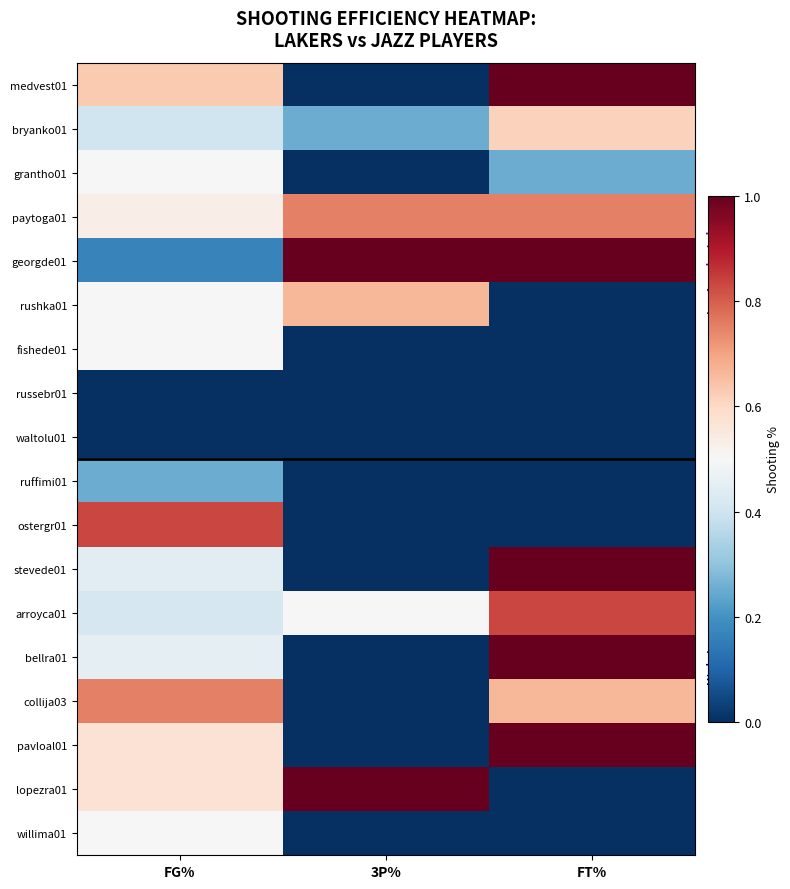

What is the total value across all series at FG%?

8.0